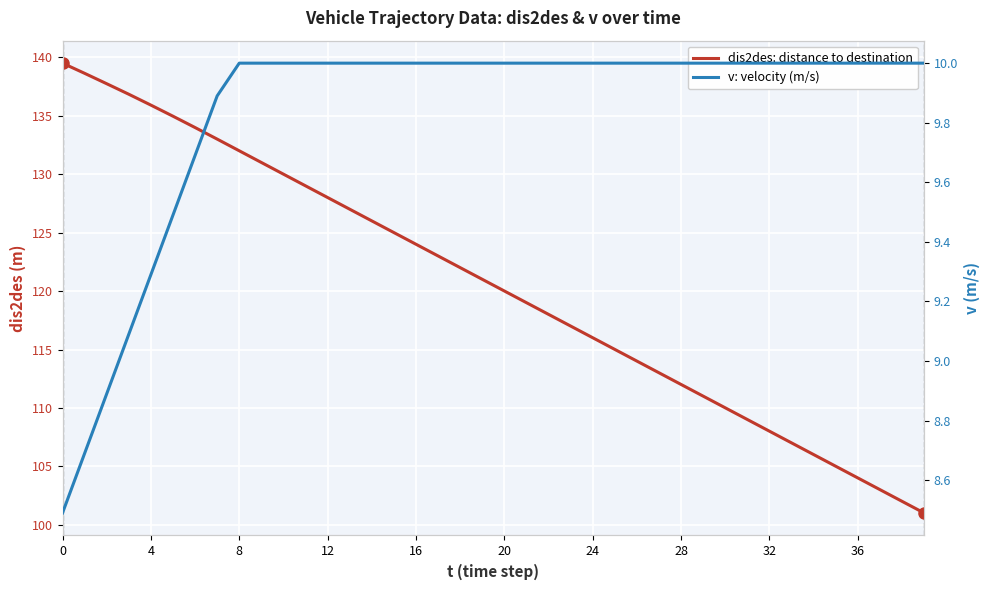

What is the value of the v point at the 30th from the left?

10.0